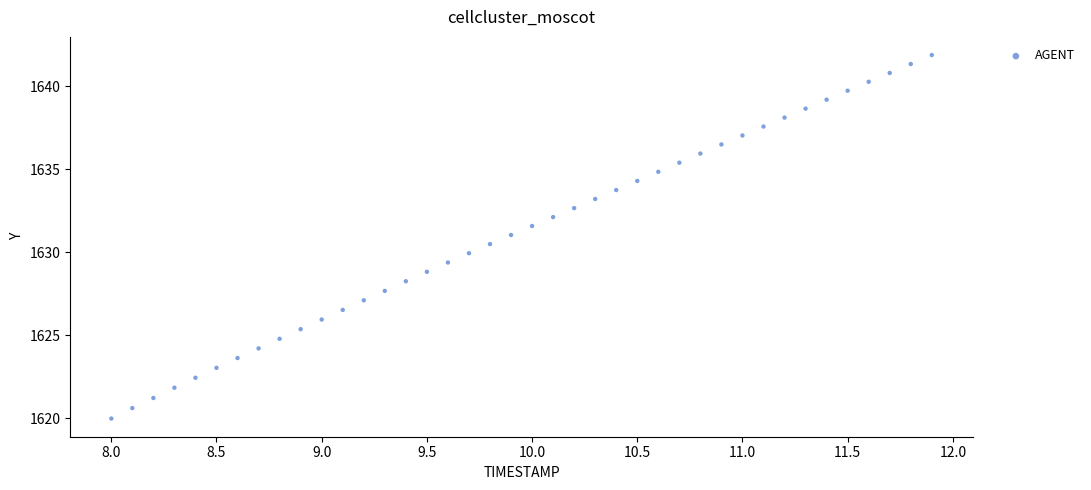

What is the range of Y values (max minus min)?

21.9